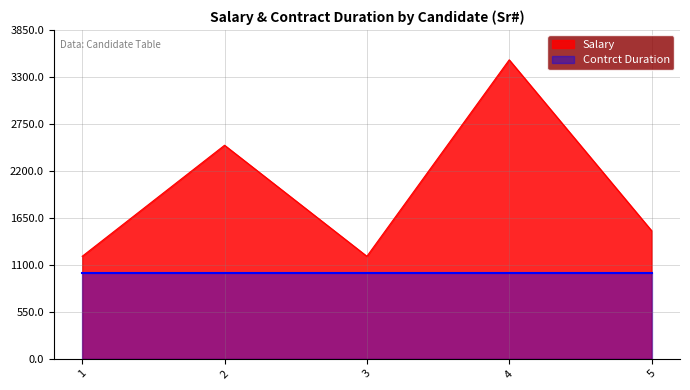

How many values are between 1200 and 2500?

4